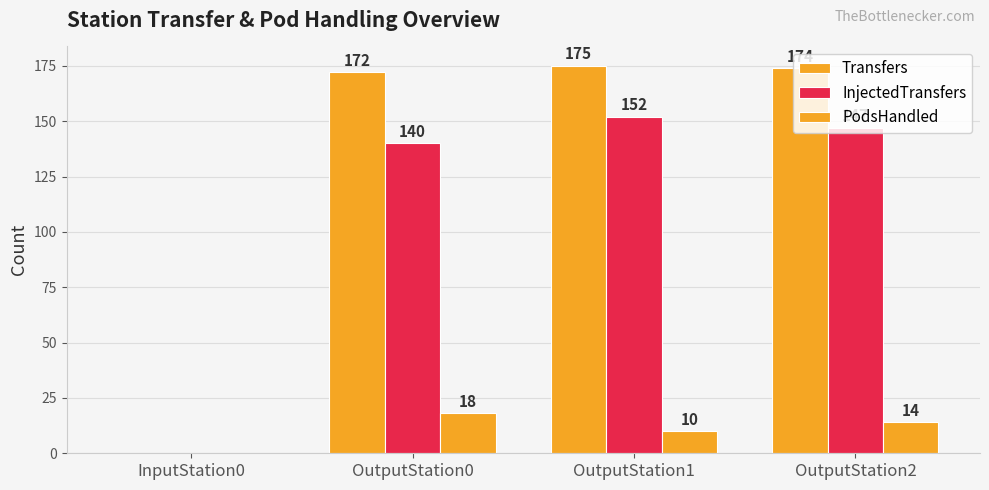

Which series changed the most between InputStation0 and OutputStation2?

Transfers